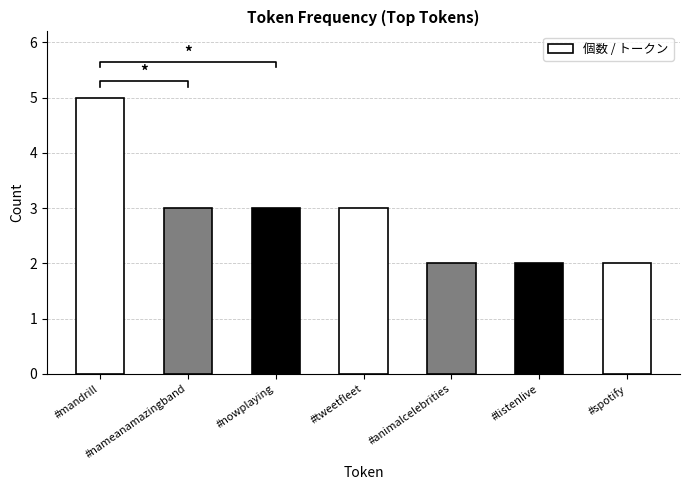

Which has a higher value, #spotify or #listenlive?

#spotify